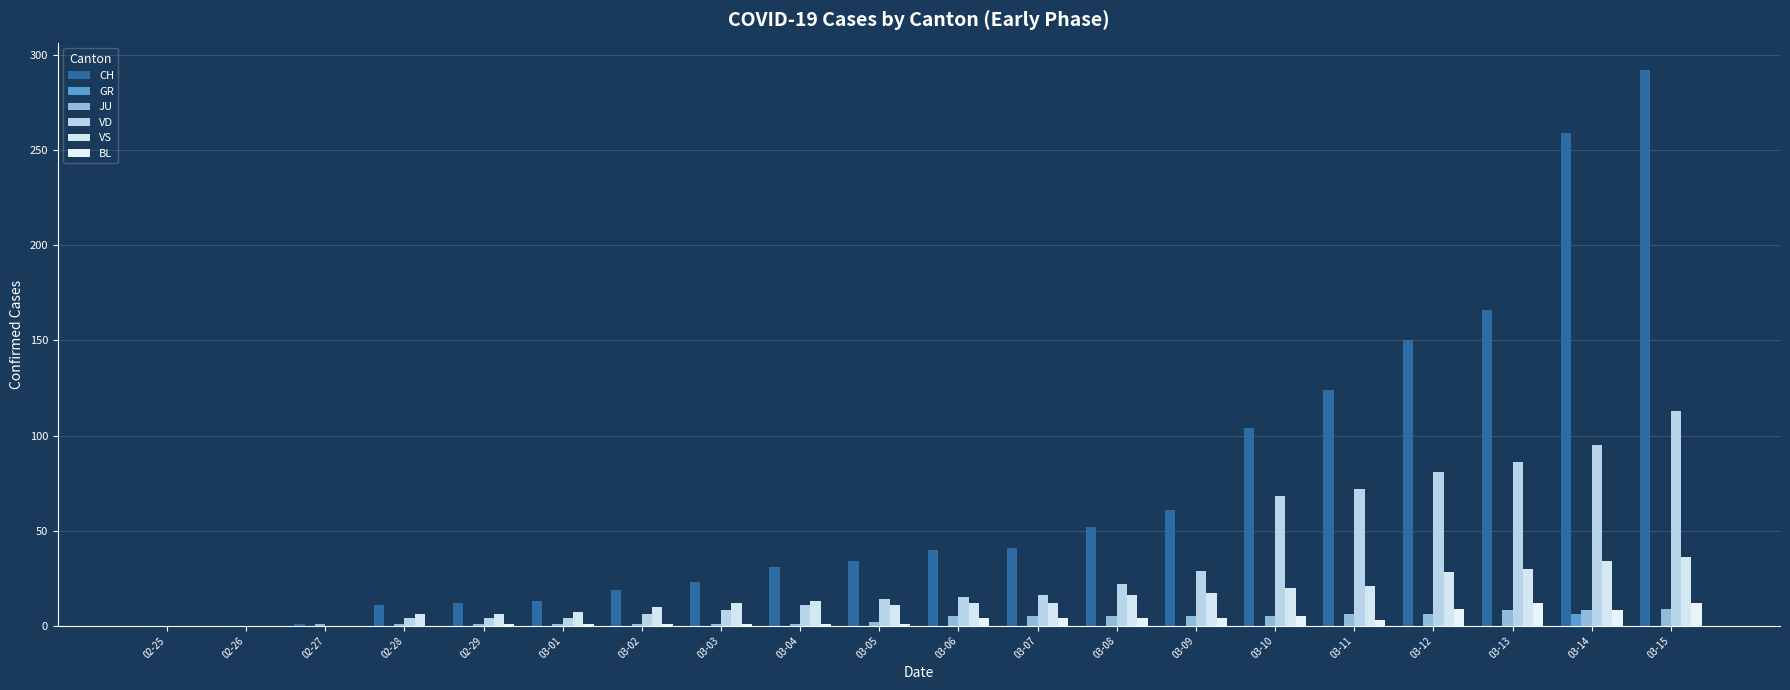

Reading left to right, what are all the values shown in this chart?

CH: 0	0	1	11	12	13	19	23	31	34	40	41	52	61	104	124	150	166	259	292
GR: 0	0	0	0	0	0	0	0	0	0	0	0	0	0	0	0	0	0	6	0
JU: 0	0	1	1	1	1	1	1	1	2	5	5	5	5	5	6	6	8	8	9
VD: 0	0	0	4	4	4	6	8	11	14	15	16	22	29	68	72	81	86	95	113
VS: 0	0	0	6	6	7	10	12	13	11	12	12	16	17	20	21	28	30	34	36
BL: 0	0	0	0	1	1	1	1	1	1	4	4	4	4	5	3	9	12	8	12